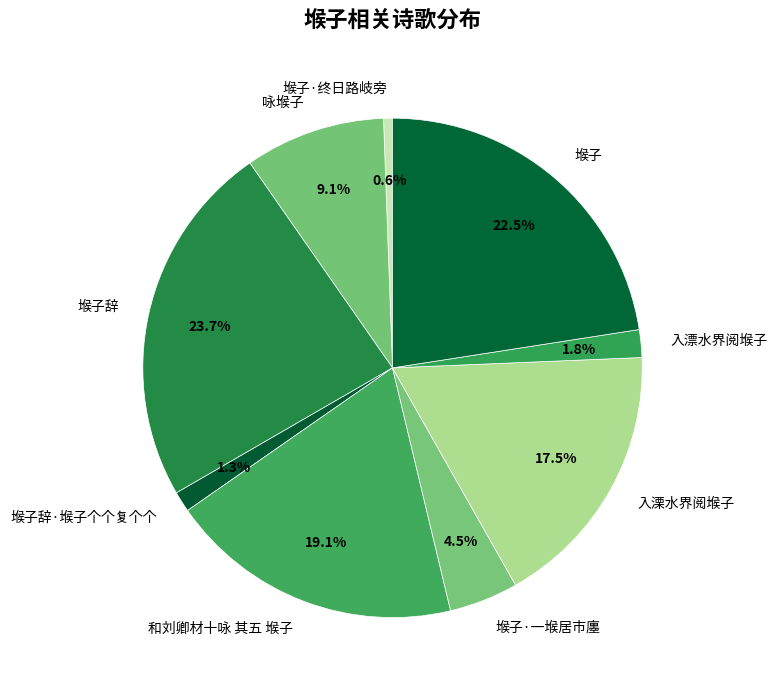

What percentage is the 堠子辞 slice, to the nearest percent?

24%